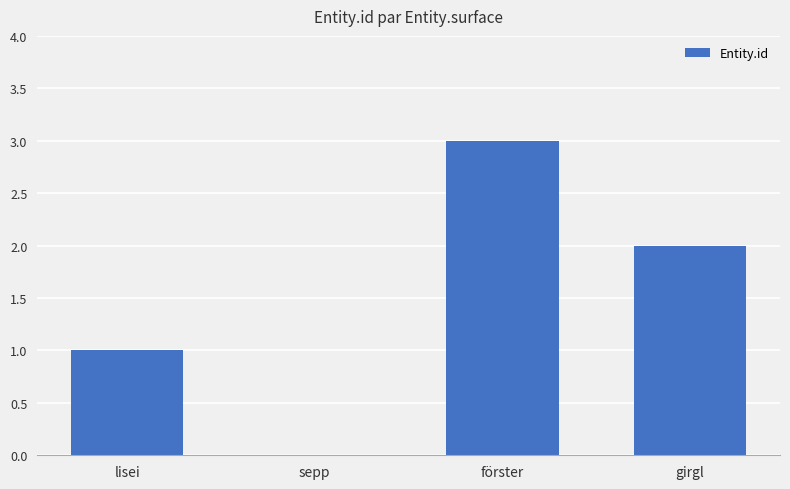

What is the ratio of the value at lisei to the value at girgl?

0.5